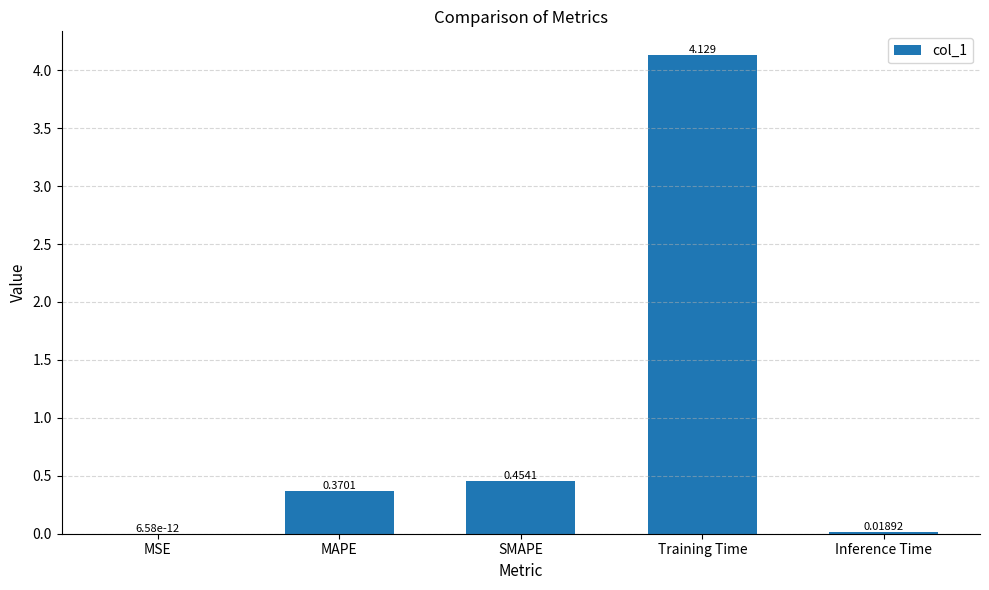

At which label is the value closest to 2?

SMAPE